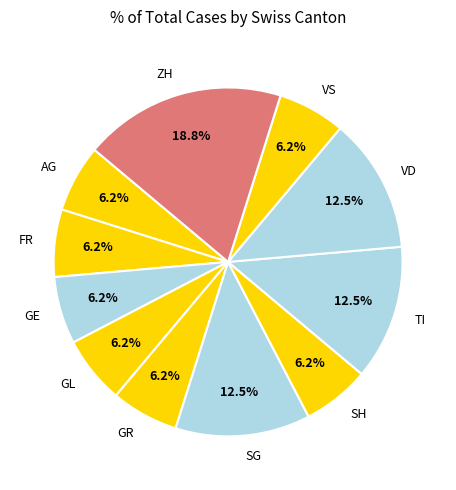

What is the largest slice in the pie chart?

ZH